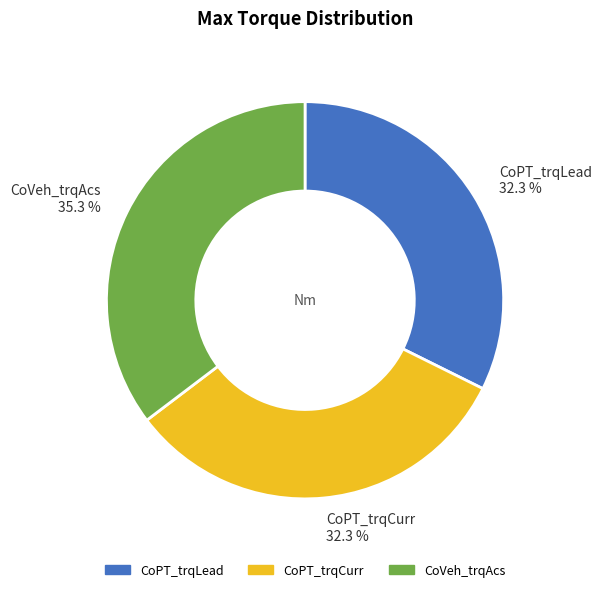

How many segments does this pie chart have?

3